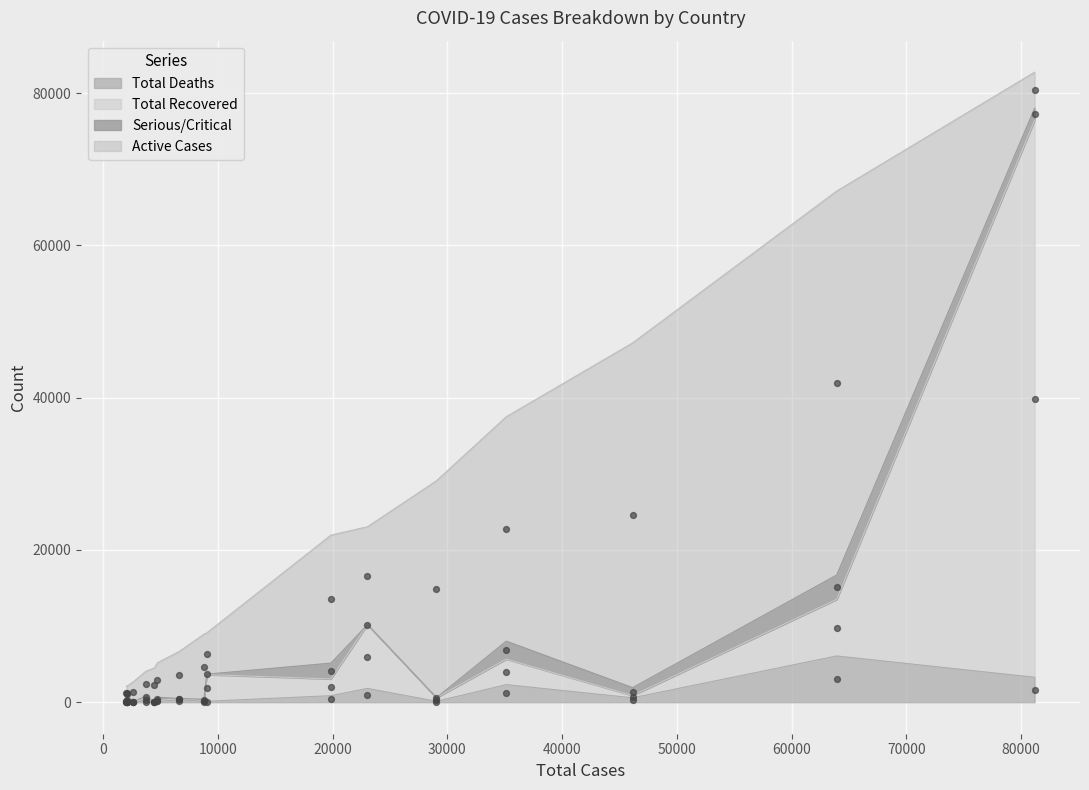

Which series reaches the maximum Y coordinate?

Total Recovered